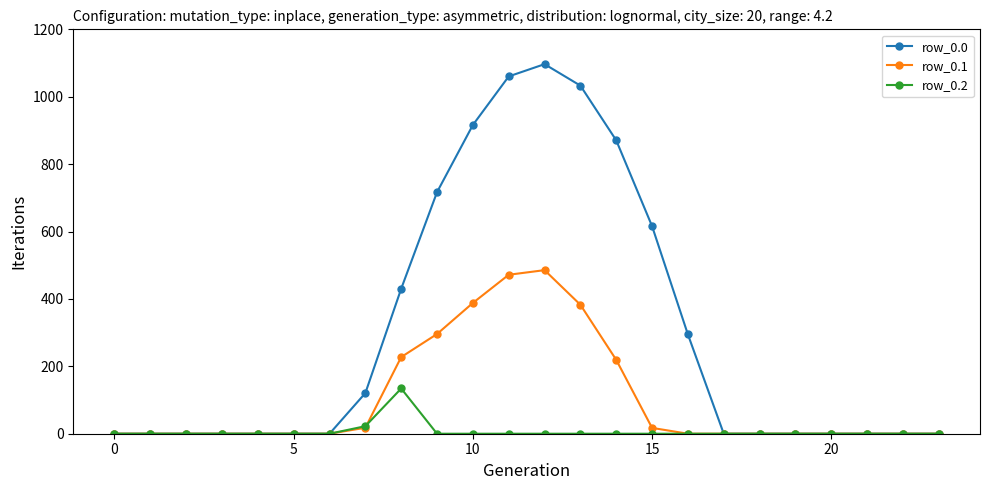

List the series in order of their overall mean, highest first.

row_0.0, row_0.1, row_0.2